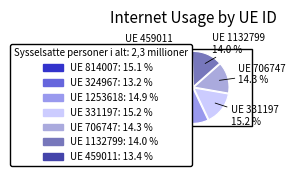

Count the number of slices in the pie.

7